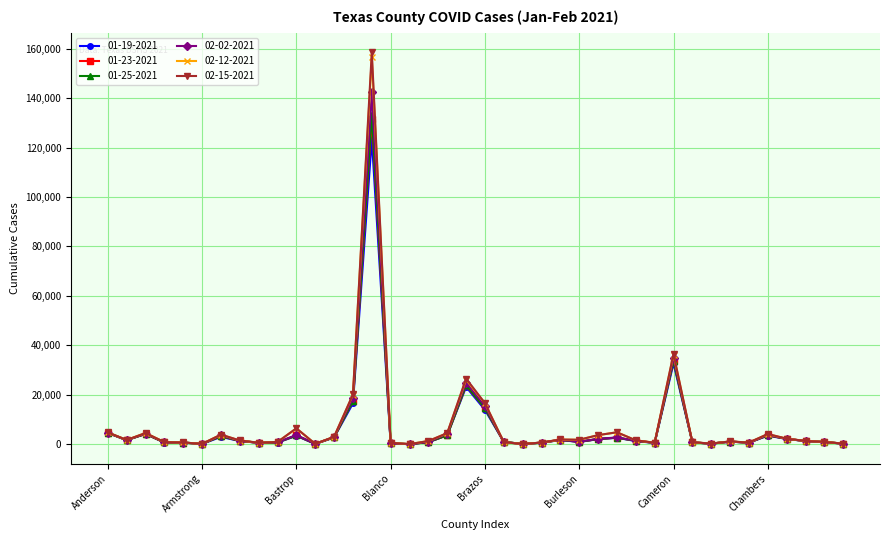

What is the maximum value shown in the chart?

158538